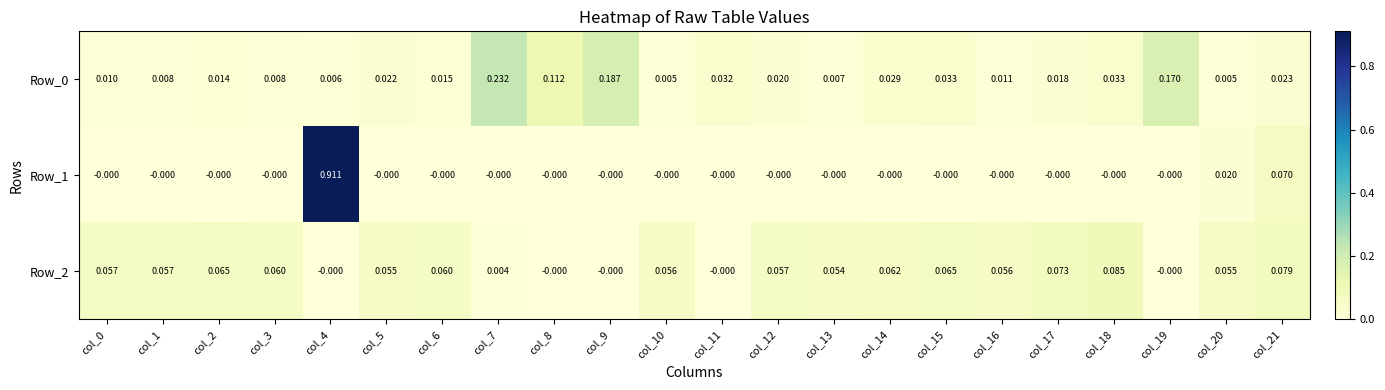

How many series are shown in this chart?

3